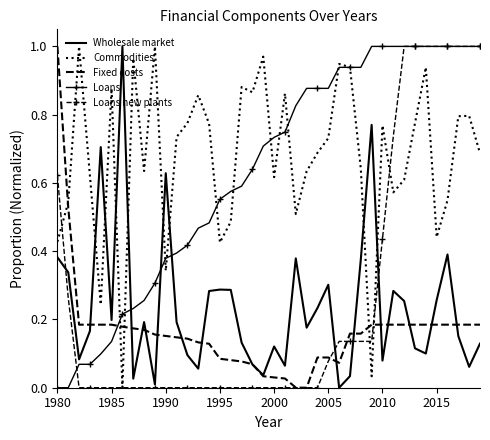

Which series ends up on top after the final intersection of Commodities and Fixed costs?

Commodities